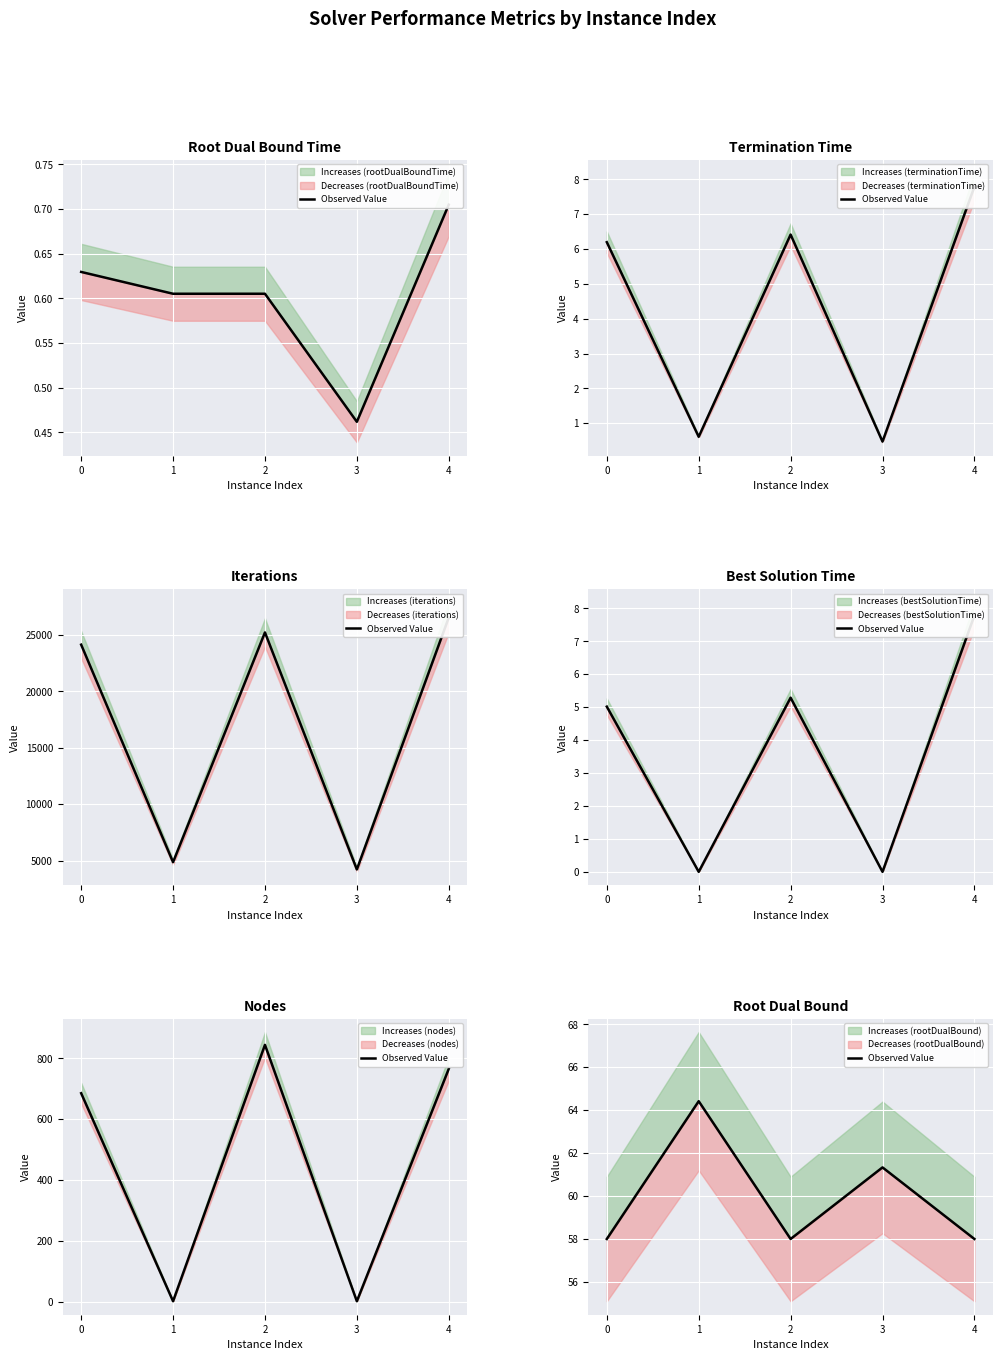

What is the smallest value displayed?

58.0